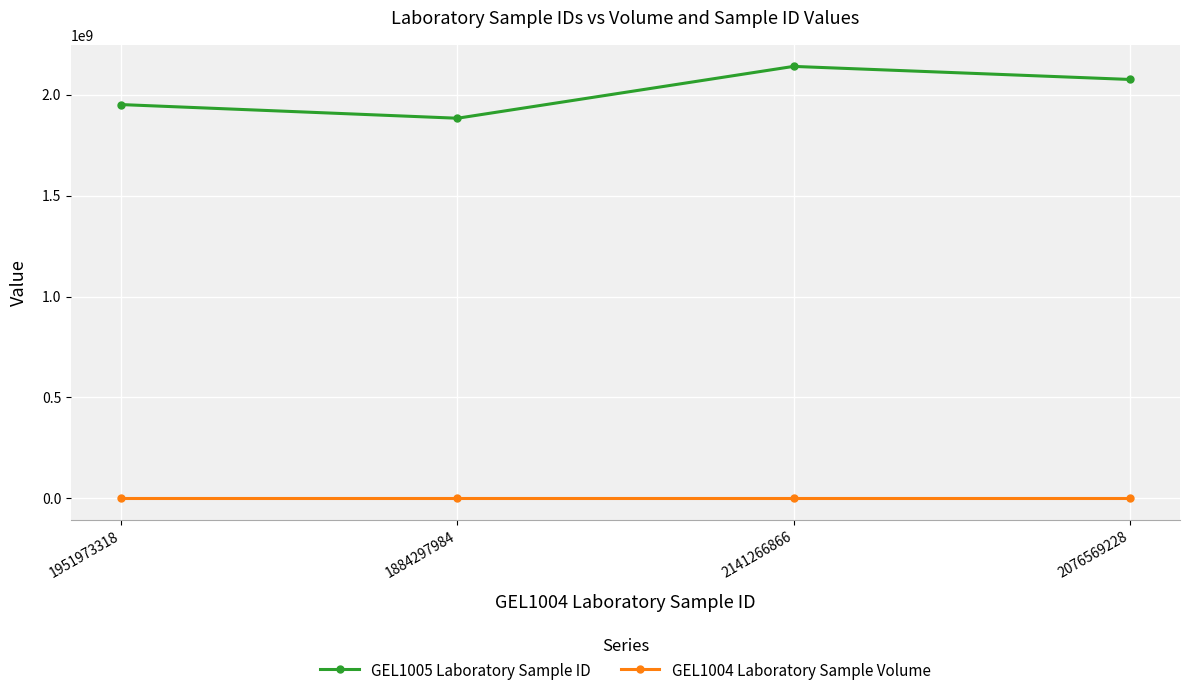

Which category has the highest value across all series?

2141266866